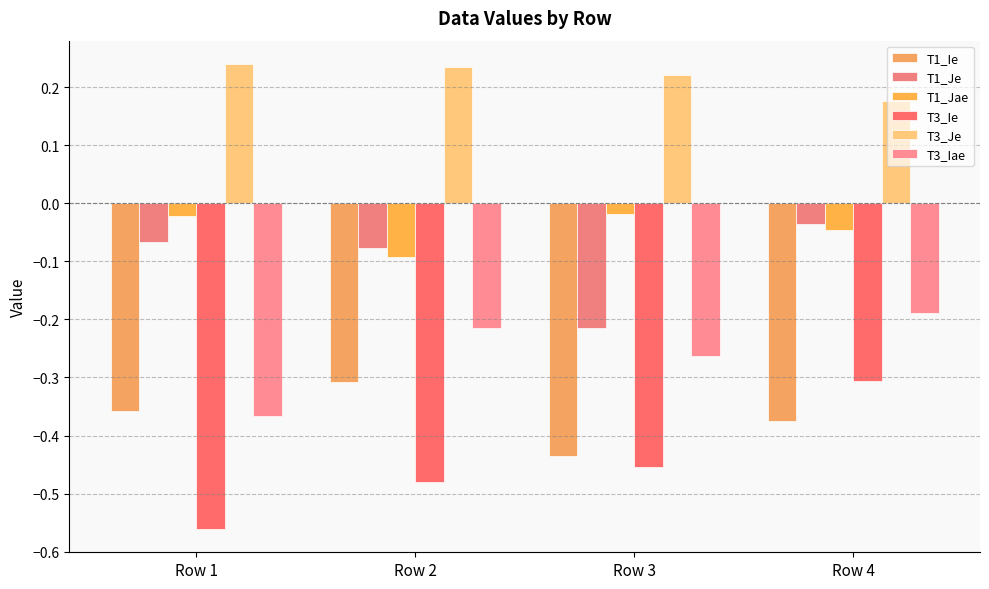

The T3_Je series shows 0.2 at Row 2. True or false?

True